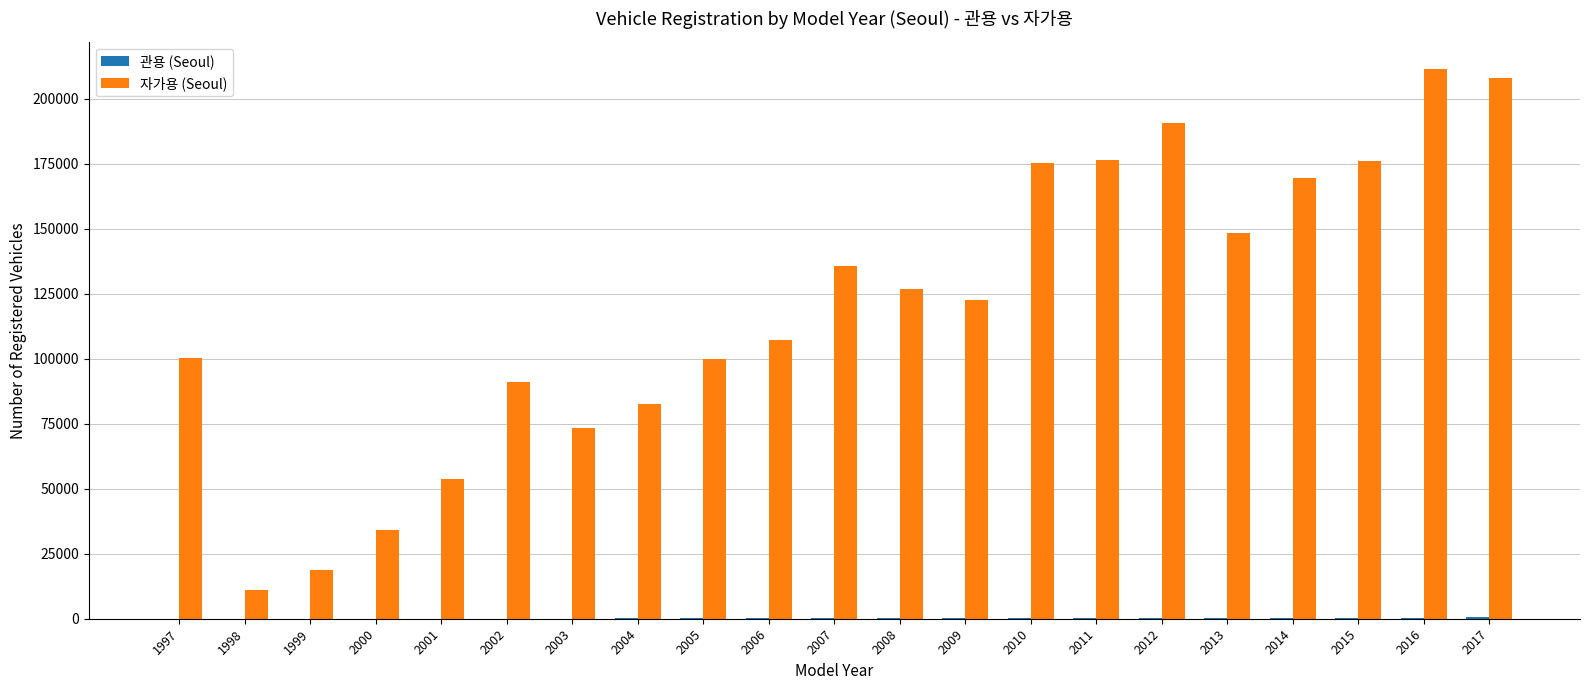

Between 2000 and 2008, which series saw the biggest shift?

자가용 (Seoul)